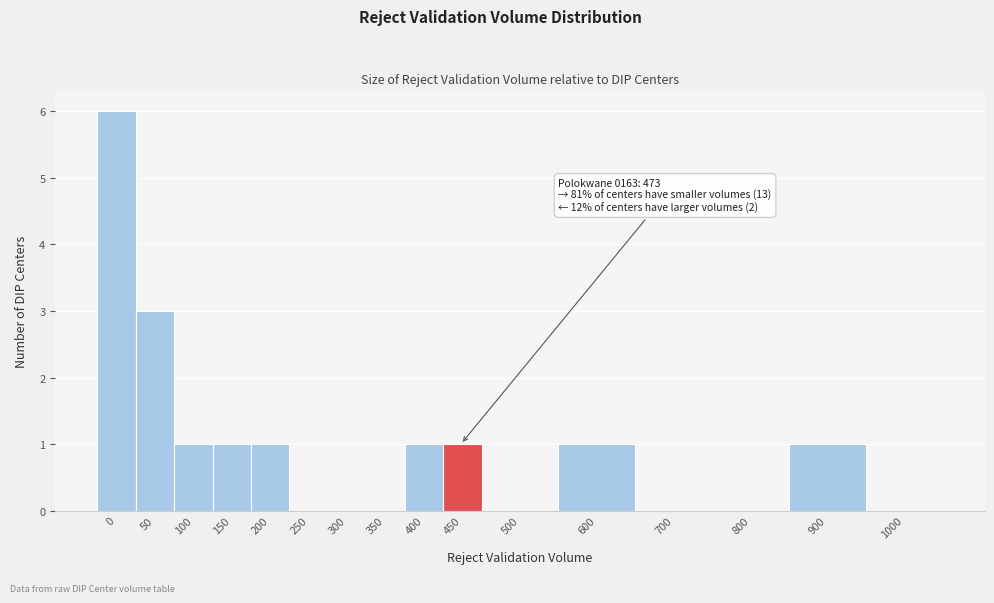

Reading left to right, extract all data points from this chart.

0=6	50=3	100=1	150=1	200=1	250=0	300=0	350=0	400=1	450=1	500=0	600=1	700=0	800=0	900=1	1000=0